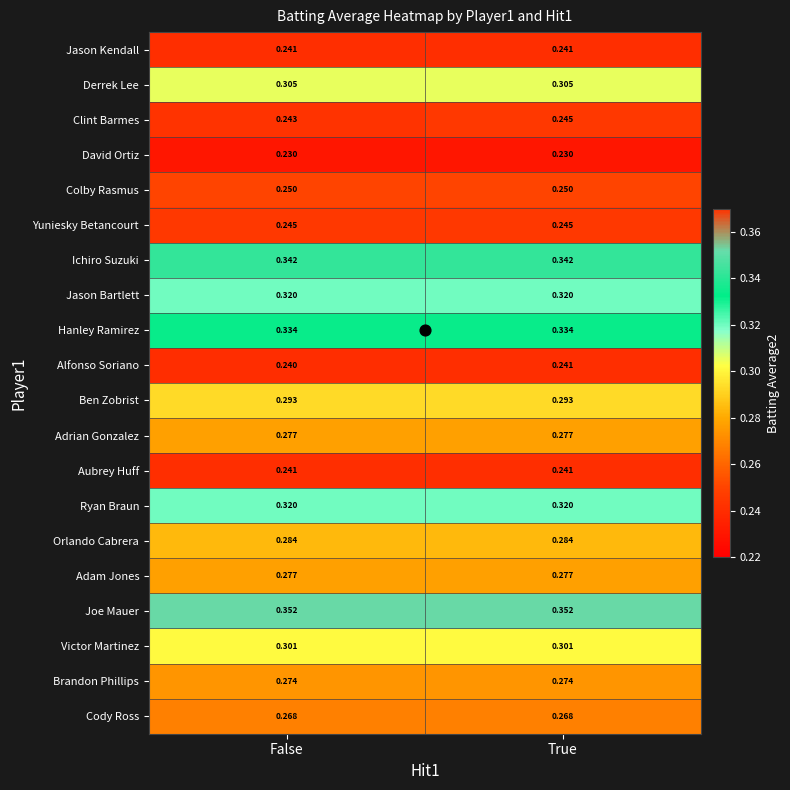

At which category is the sum across all series the highest?

True